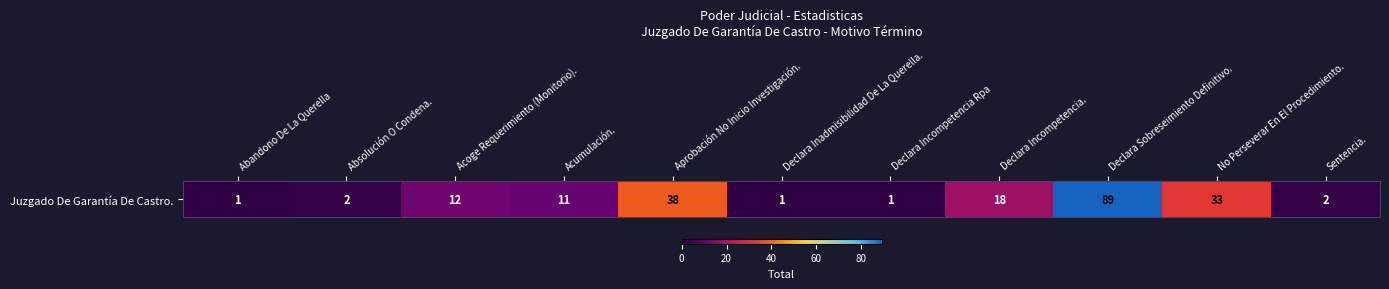

What is the average value?

19